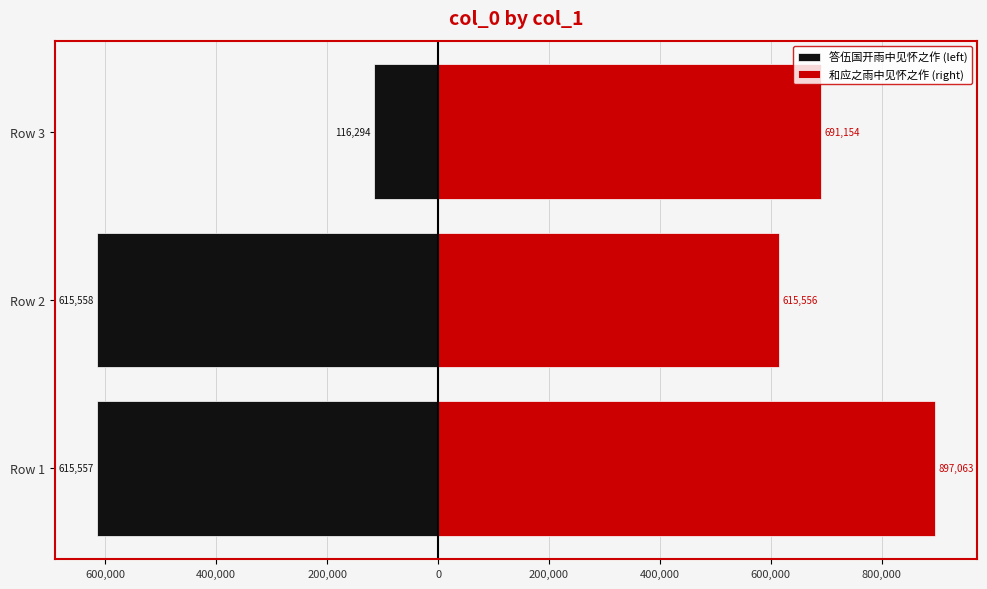

Reading left to right, extract all data points from this chart.

答伍国开雨中见怀之作 (left): -615557	-615558	-116294
和应之雨中见怀之作 (right): 897063	615556	691154